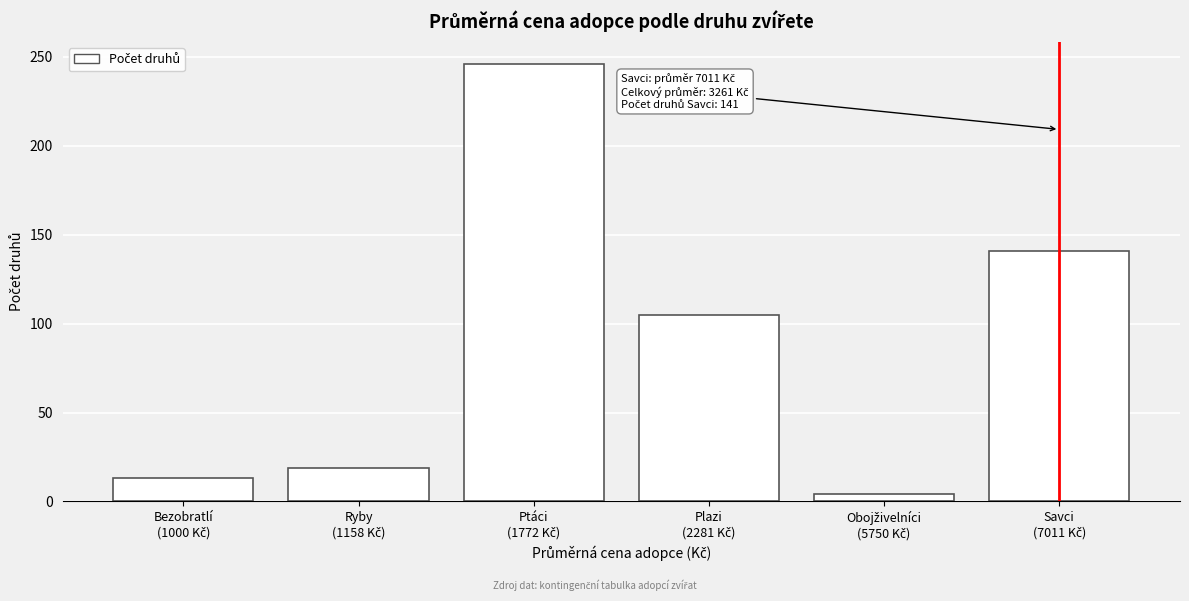

Reading right to left, list all the values displayed in this chart.

141	4	105	246	19	13